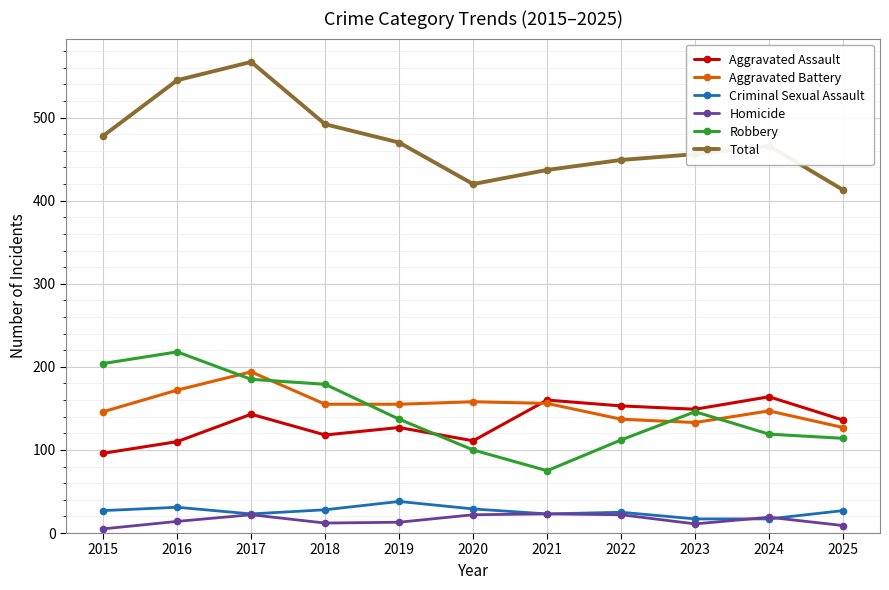

What is the difference between the highest and lowest values at 2016?

531